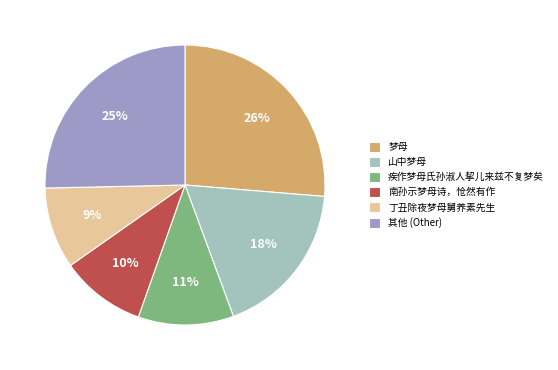

How many segments does this pie chart have?

6